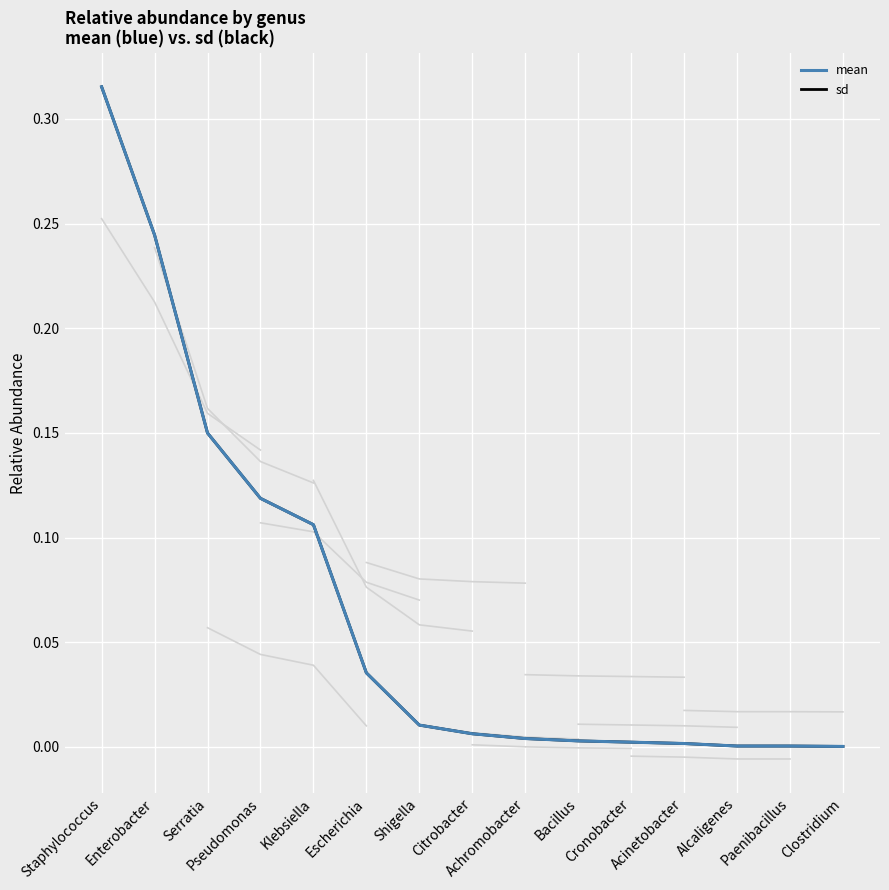

Rank the series at Citrobacter from highest to lowest value.

mean, sd